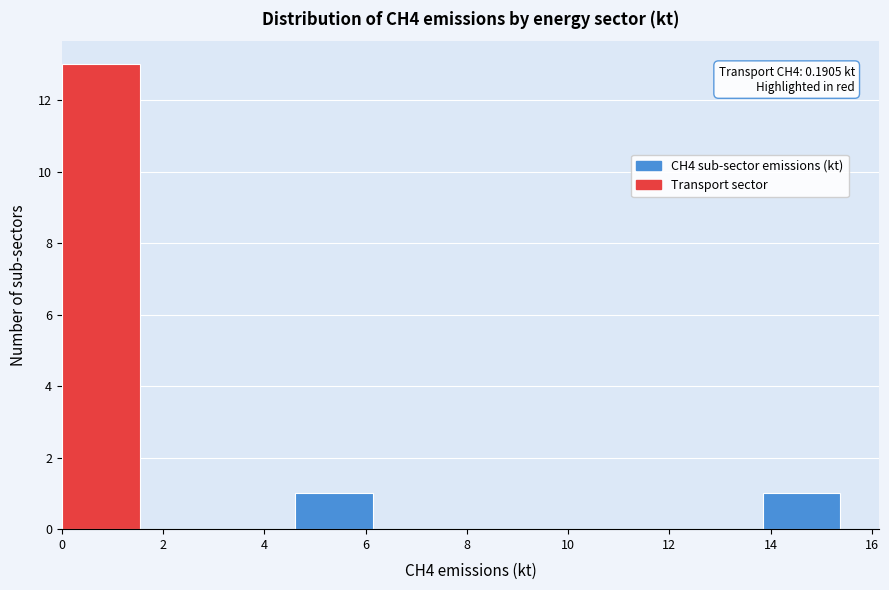

Over which range of the x-axis is the bar tallest?

0.0 to 1.6